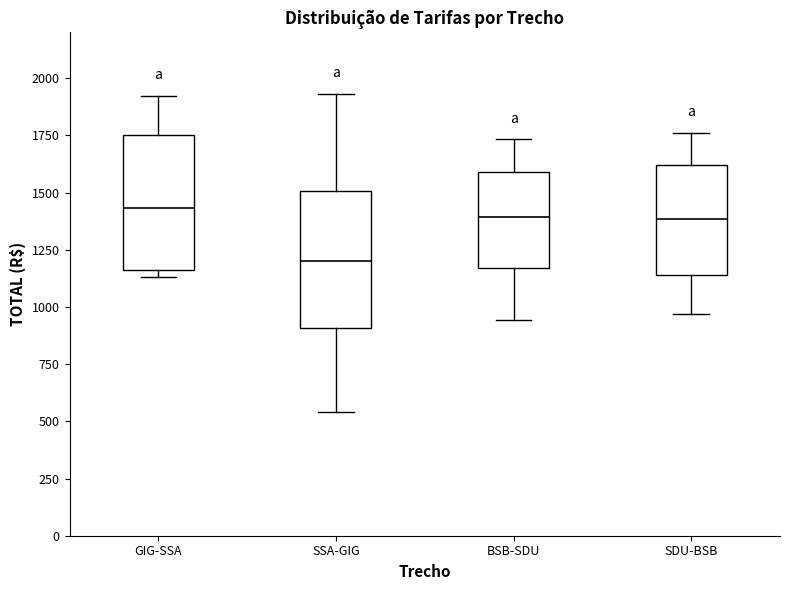

Where does the upper whisker of the box for BSB-SDU end on the y-axis? The values are not printed on the chart, so give them approximately, as read against the axis.

1750